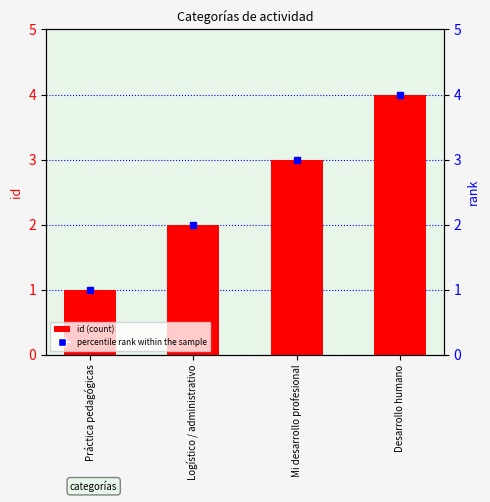

The value of id at Práctica pedagógicas is 2. True or false?

False